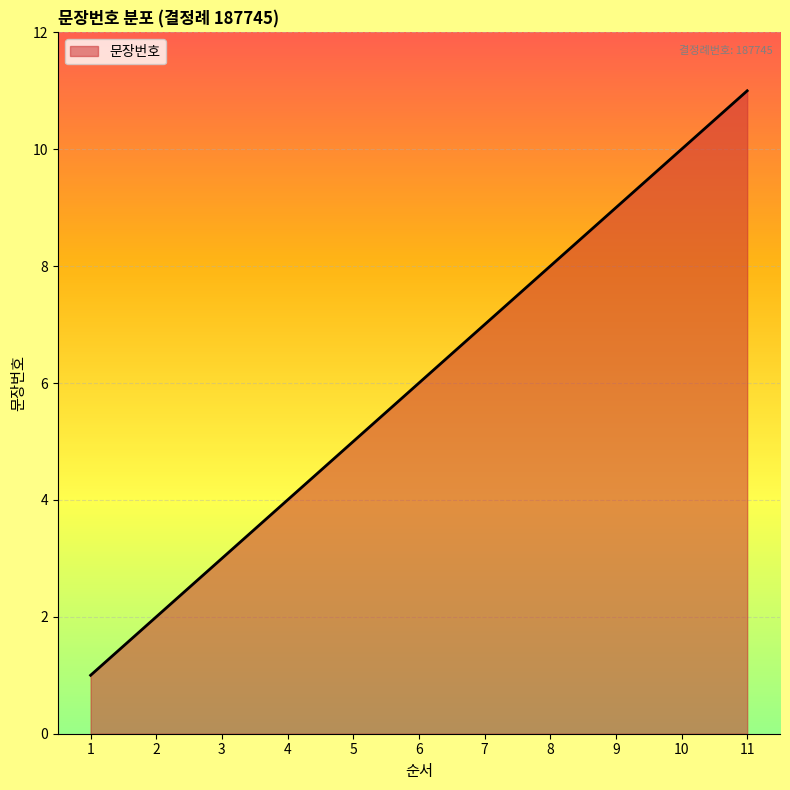

How many lines are shown in the chart?

1